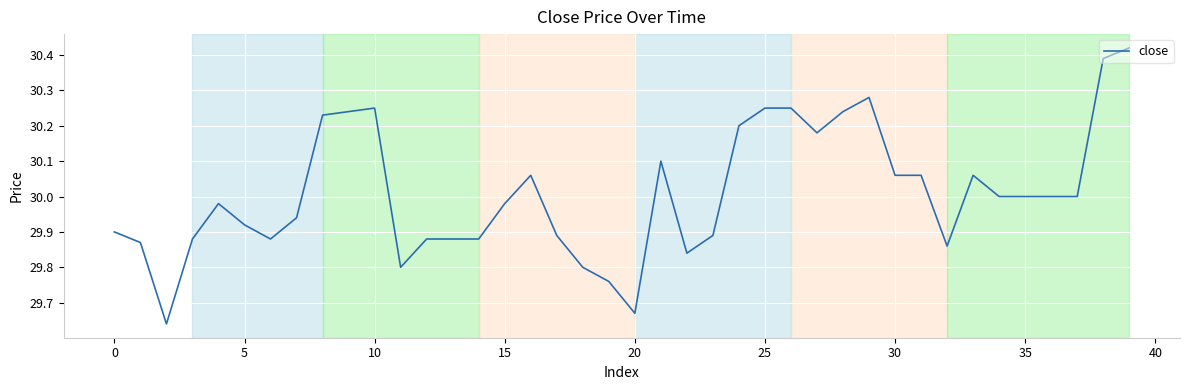

What is the difference between the maximum and minimum values?

0.8